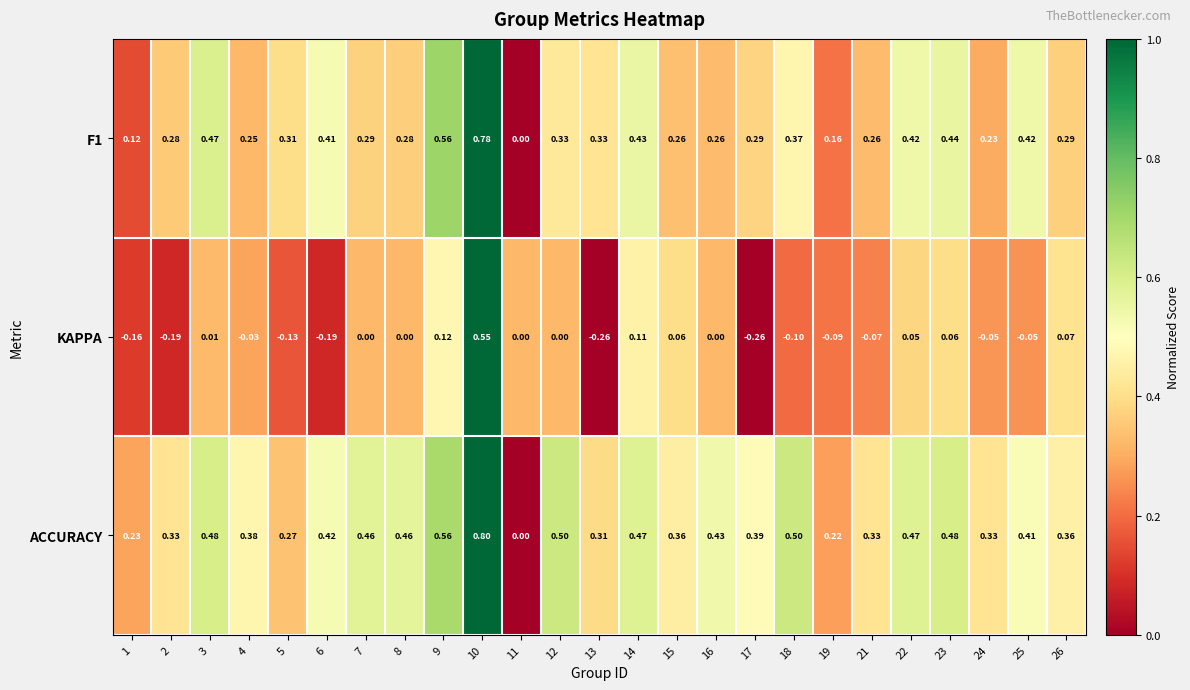

Is the value of F1 at 15 greater than the value of ACCURACY at 5?

No